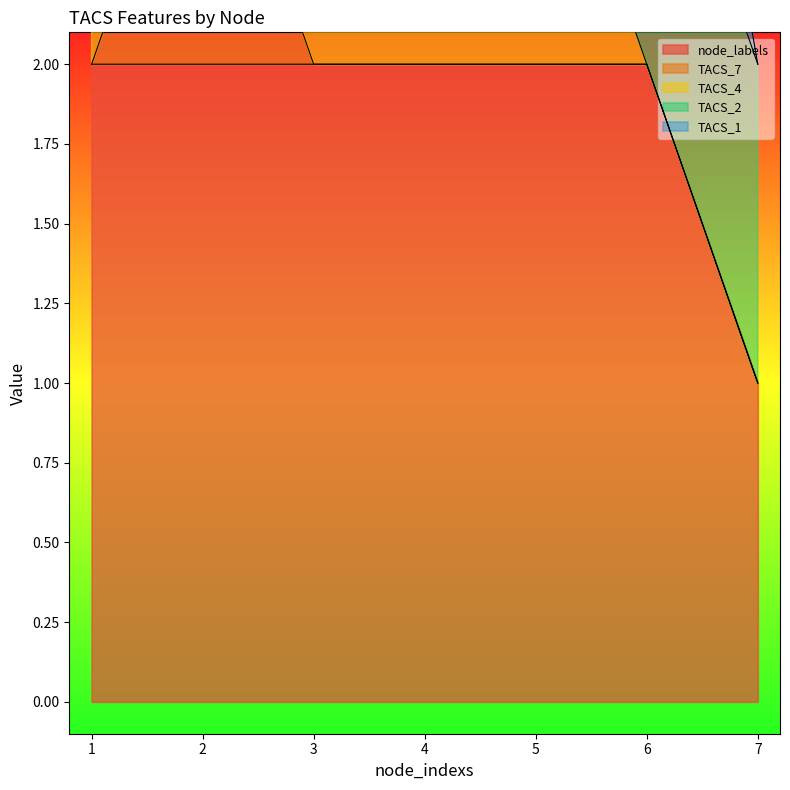

Between 5 and 6, which series saw the biggest shift?

TACS_4